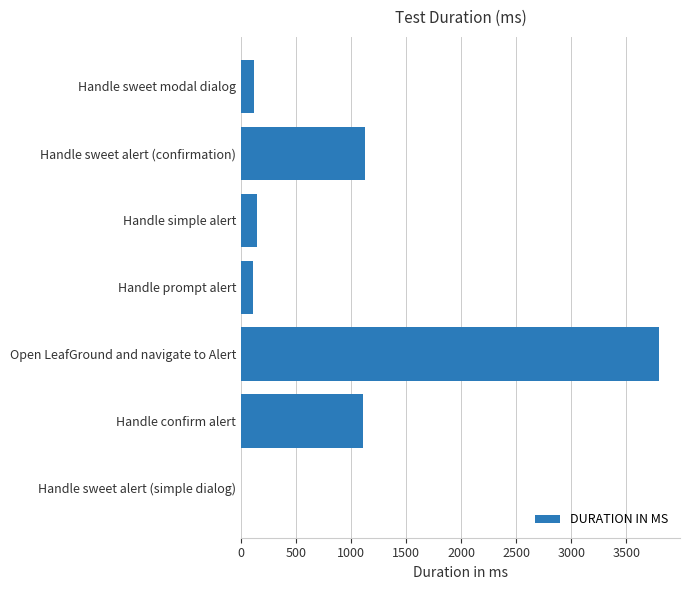

At which category does the chart reach its peak across all series?

Open LeafGround and navigate to Alert